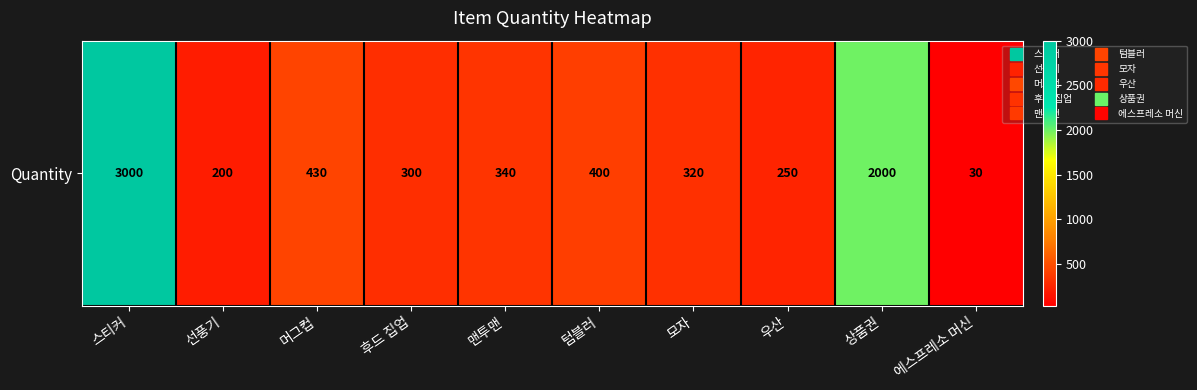

How many categories are shown in the chart?

10